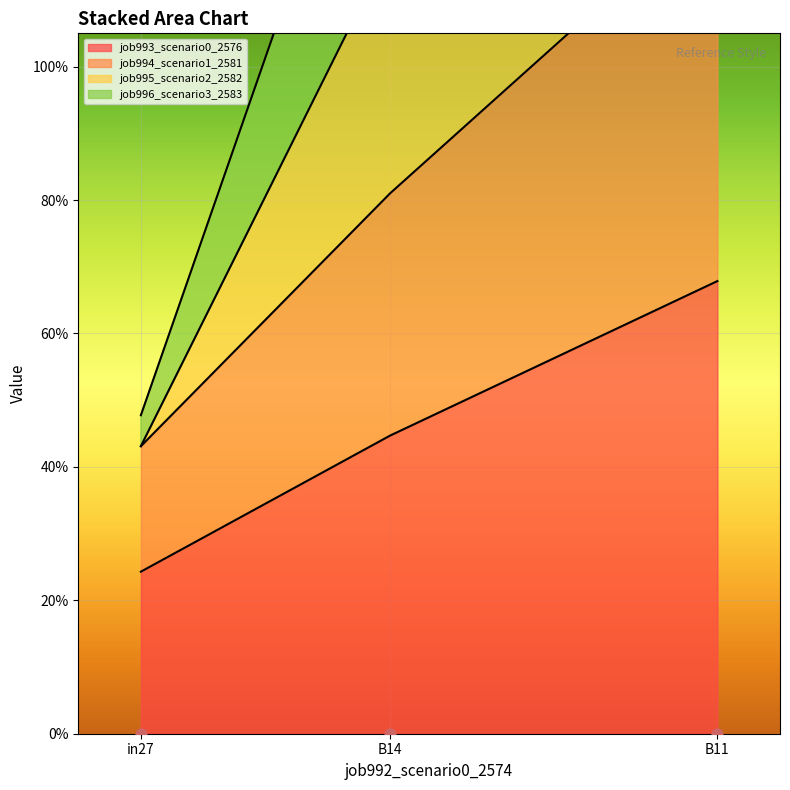

At which category is the sum across all series the highest?

B11